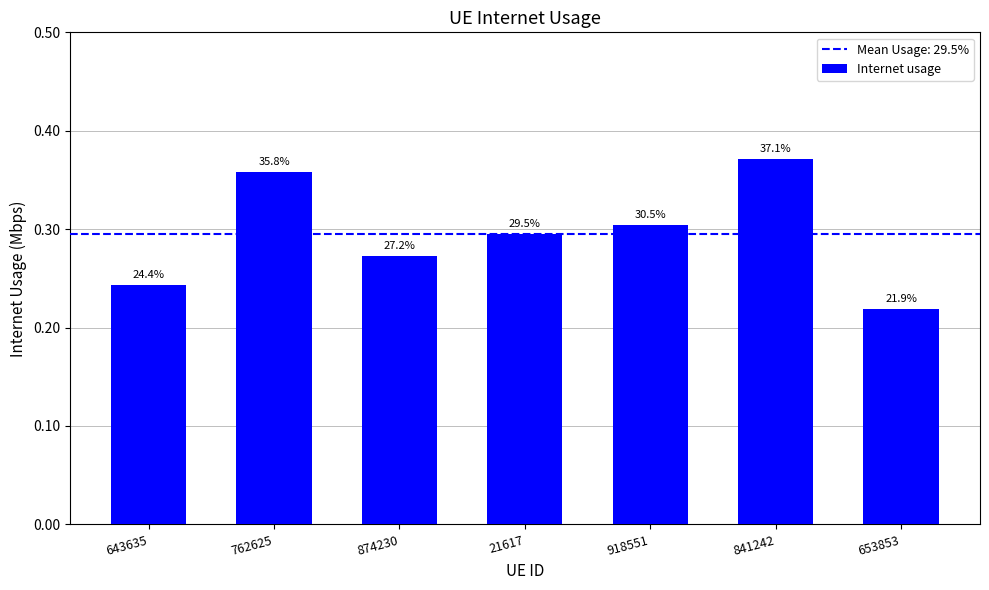

Rank the categories by value from lowest to highest.

653853, 643635, 874230, 21617, 918551, 762625, 841242